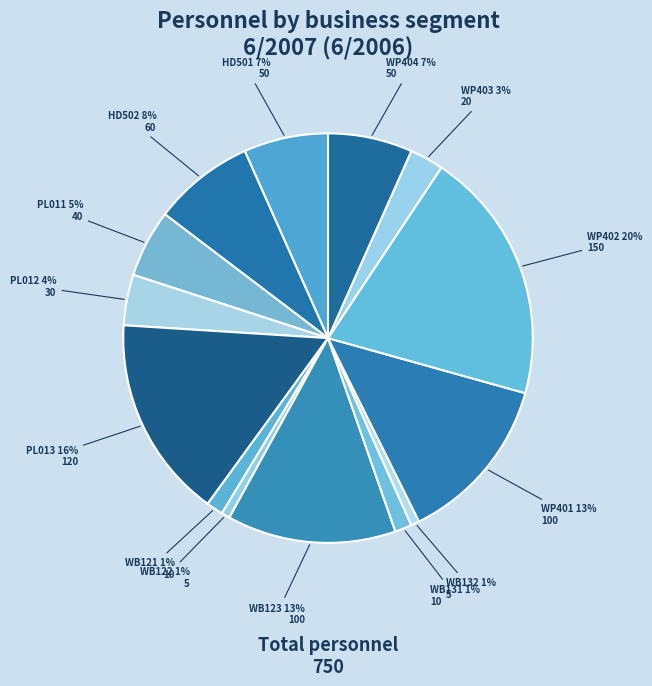

Which category has the smallest portion of the pie?

WB122